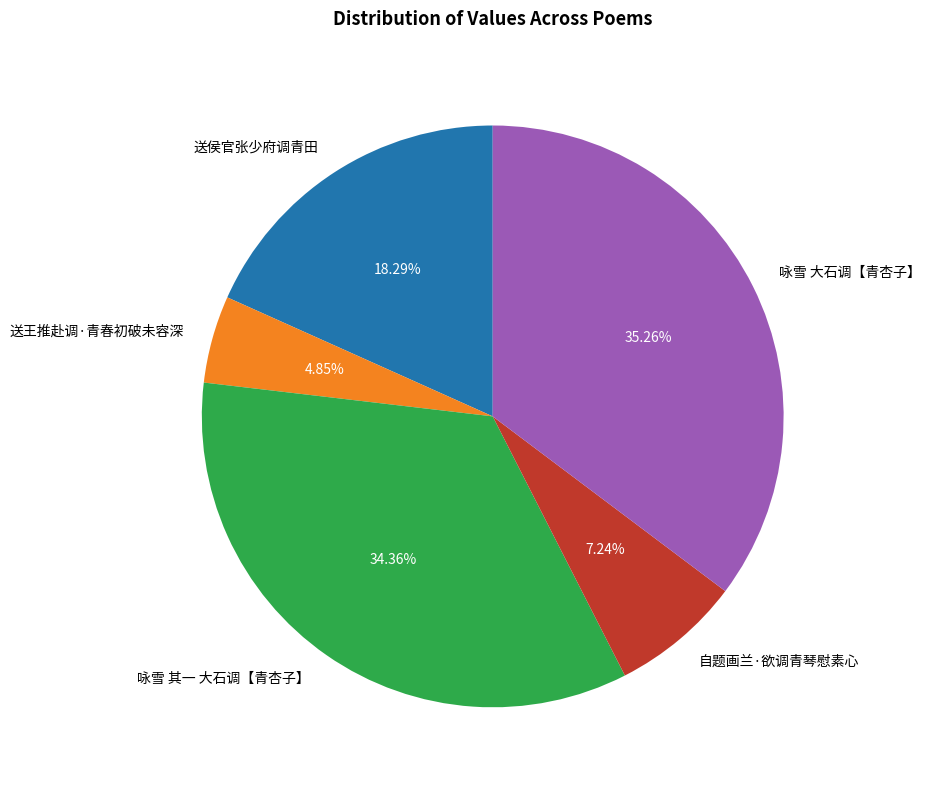

To the nearest percent, what is the average slice percentage?

20%